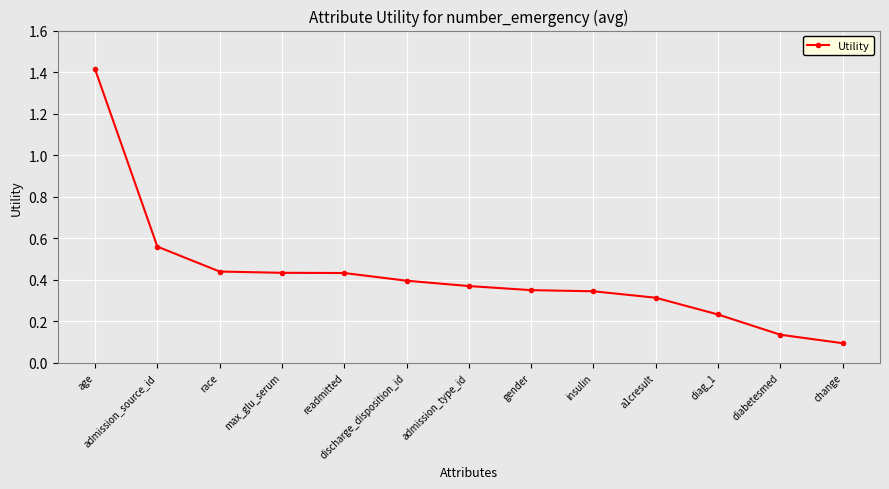

What is the label of the 12th point from the right?

admission_source_id